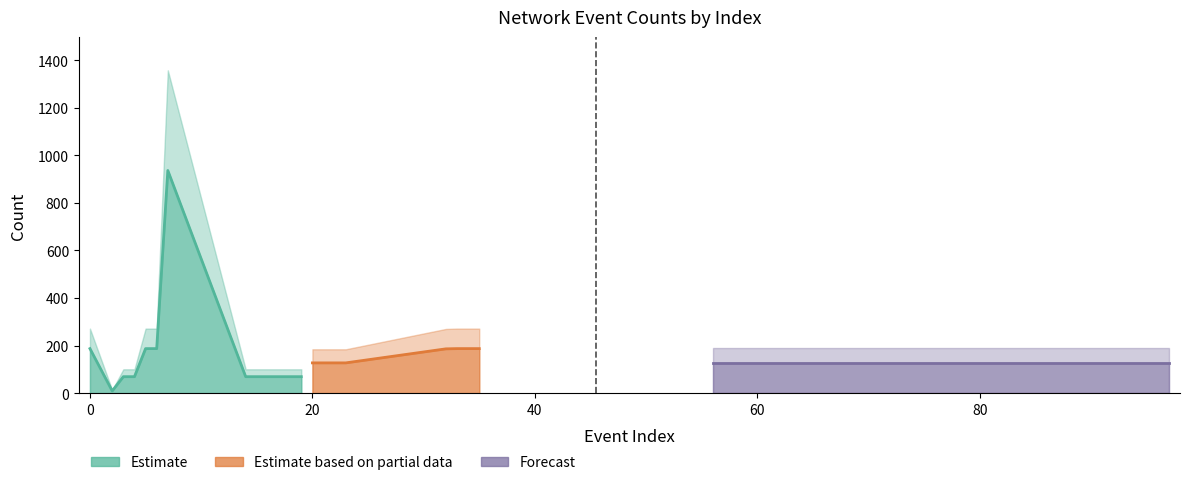

Count the number of values greater than 127.

8